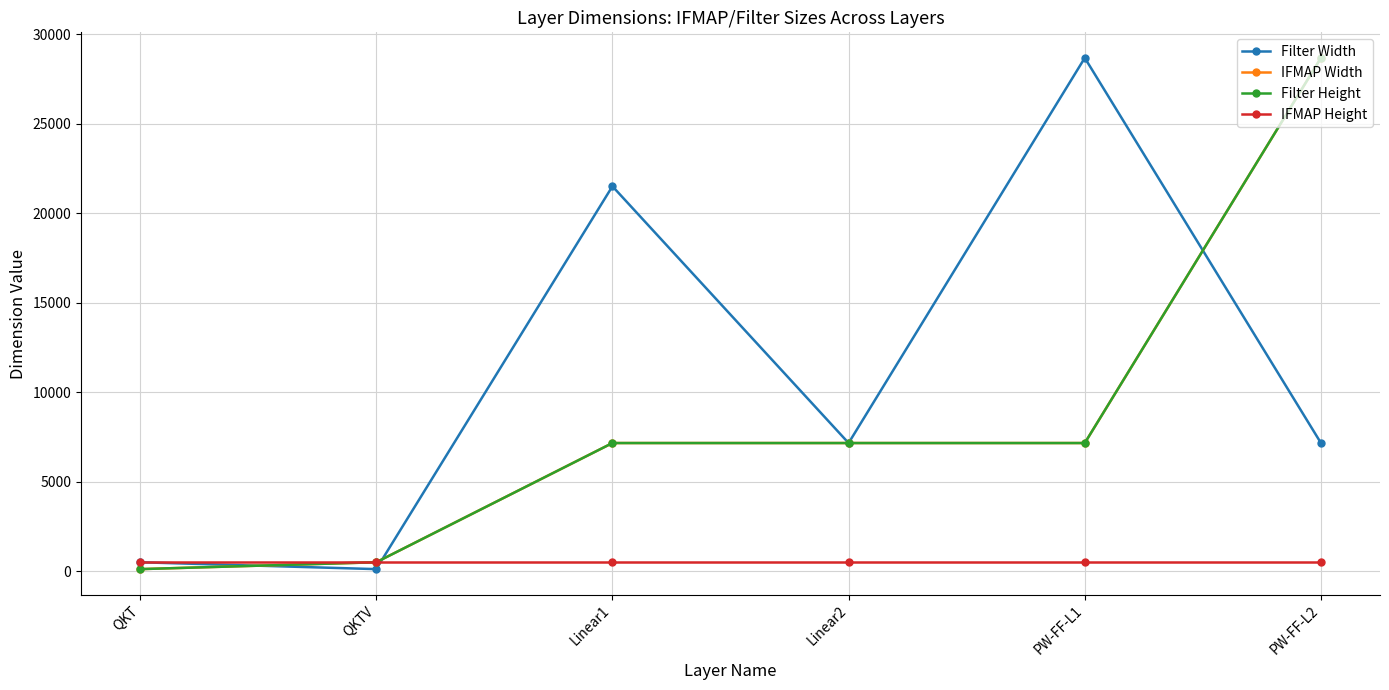

At which category does the chart reach its peak across all series?

PW-FF-L1